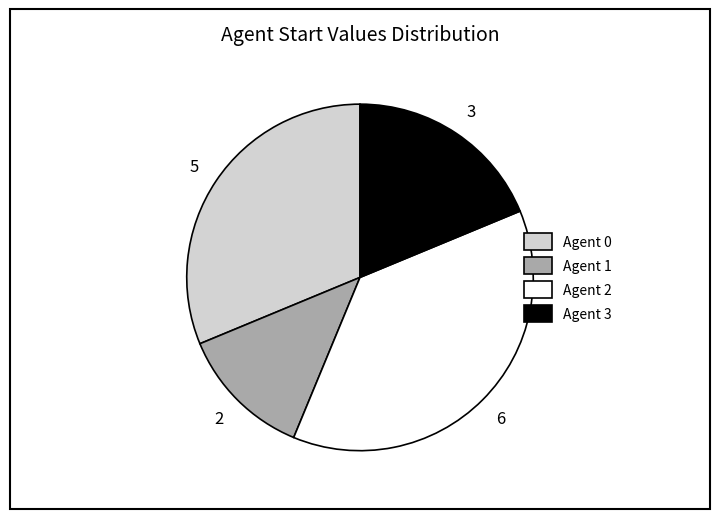

Is there any slice that represents more than half of the pie?

No